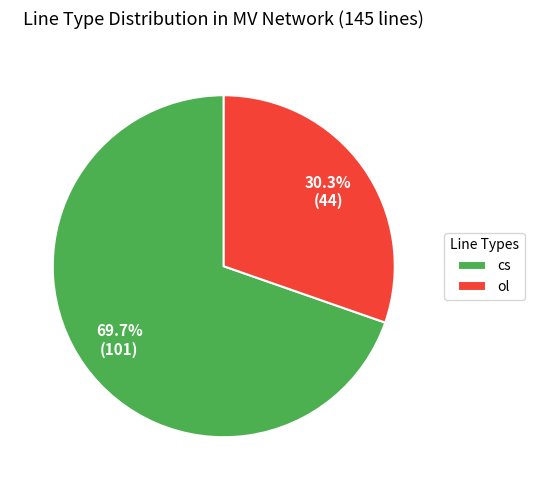

Is there any slice that represents more than half of the pie?

Yes